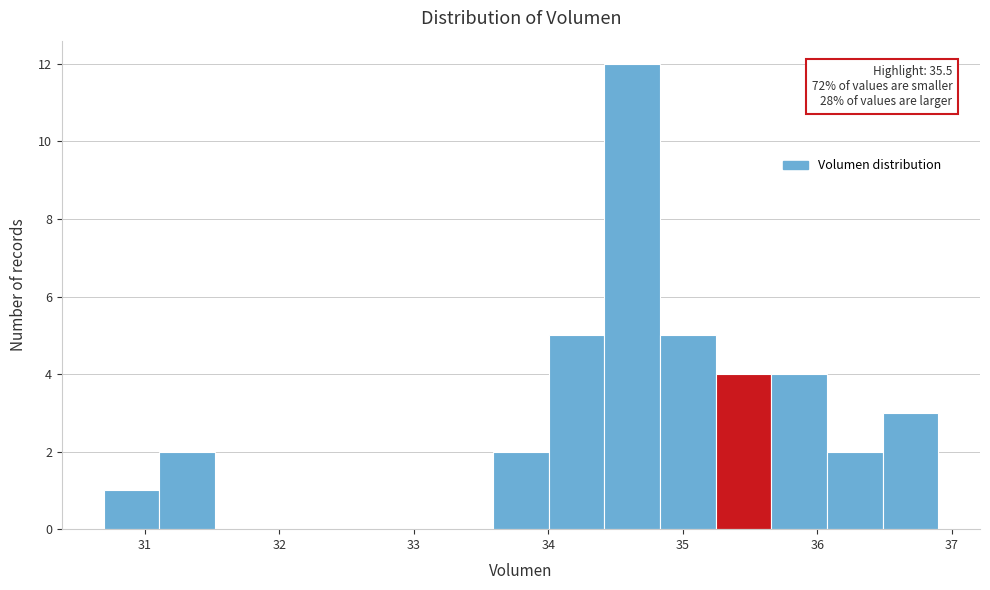

Over which range of the x-axis is the bar tallest?

34.4 to 34.8